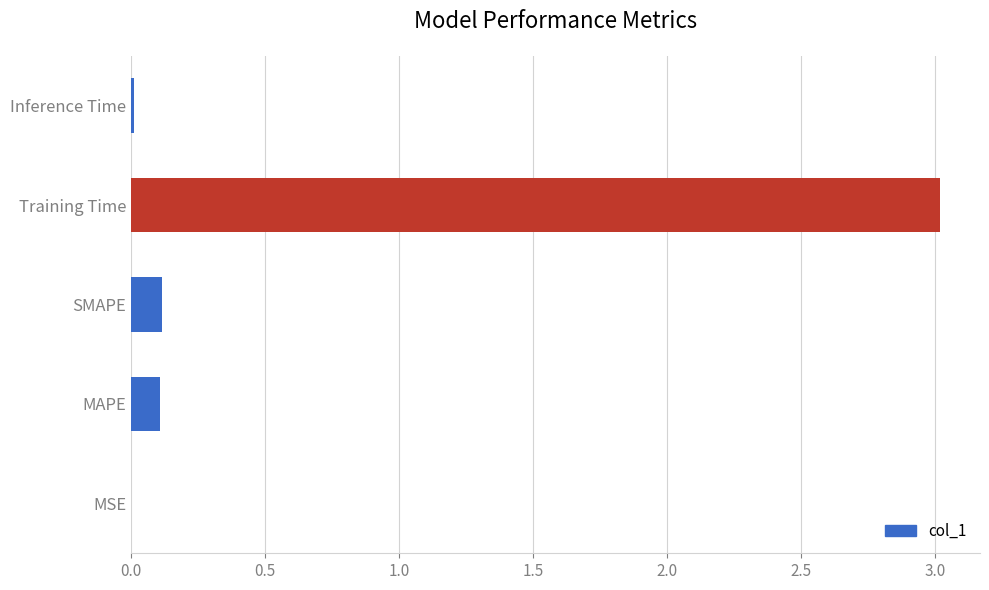

Which has a higher value, MSE or MAPE?

MAPE